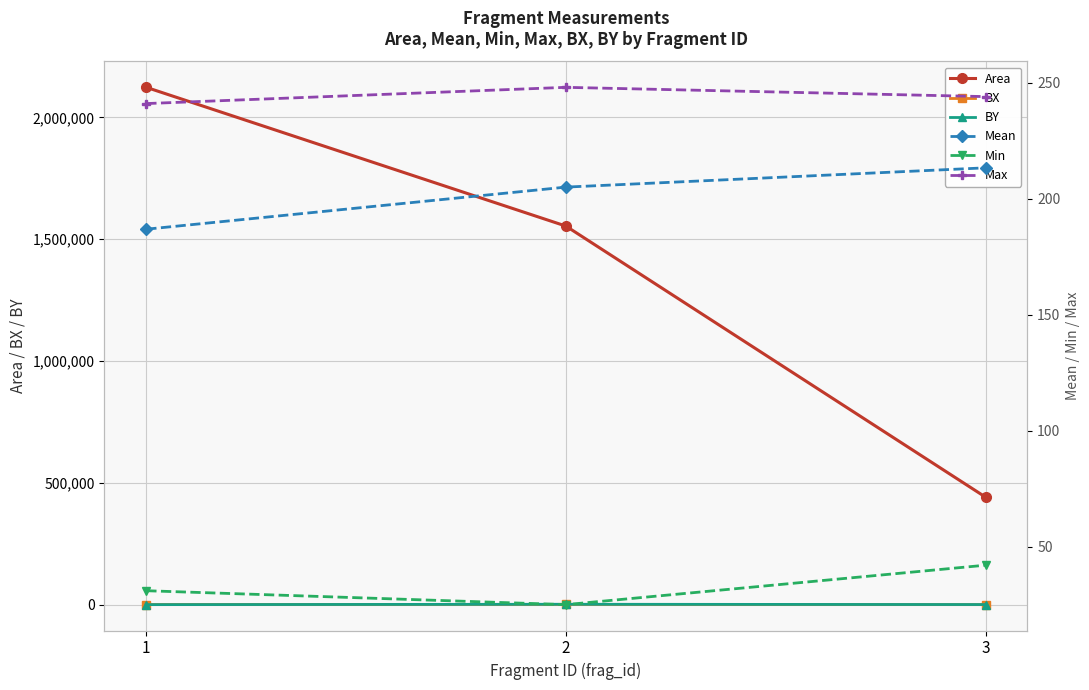

Reading left to right, list all the values displayed in this chart.

Area: 1=2123044.0	2=1553792.0	3=441630.0
BX: 1=862.0	2=1246.0	3=384.0
BY: 1=364.0	2=1930.0	3=712.0
Mean: 1=186.8	2=205.0	3=213.3
Min: 1=31.0	2=25.0	3=42.0
Max: 1=241.0	2=248.0	3=244.0